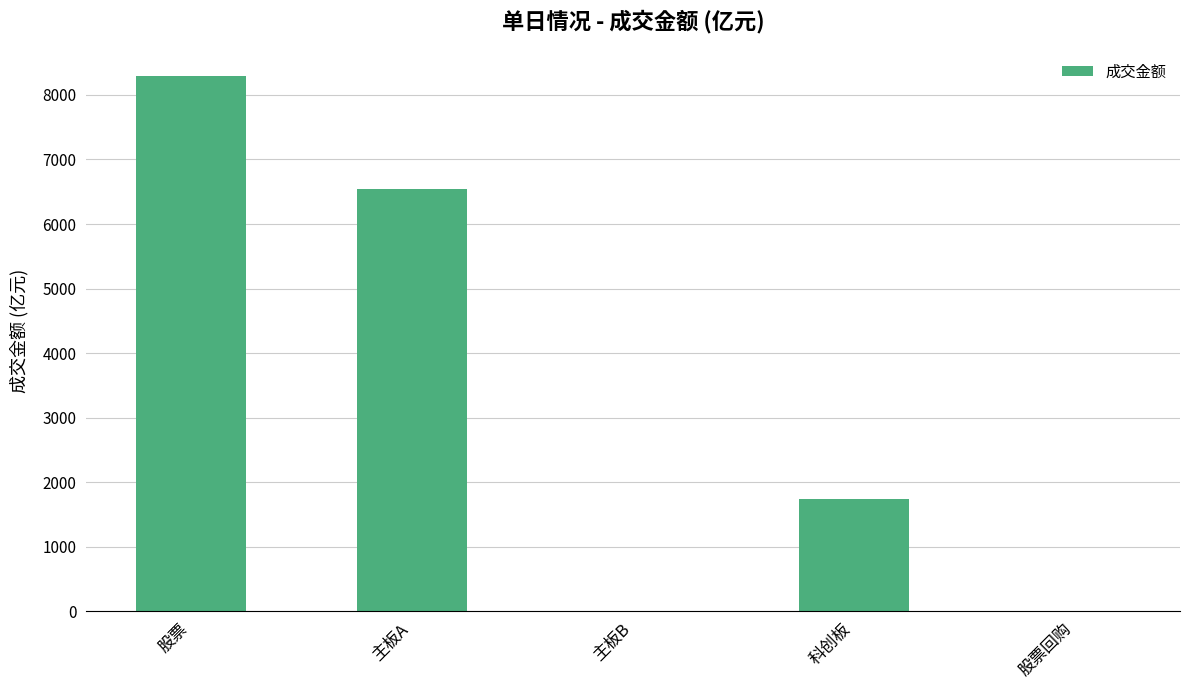

What is the sum of all values?

16583.0